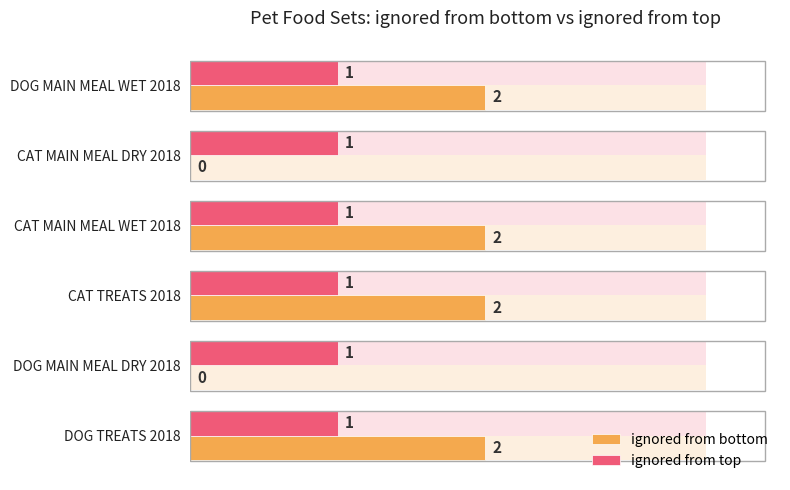

What is the difference between the second highest and minimum values in the ignored from bottom series?

2.0